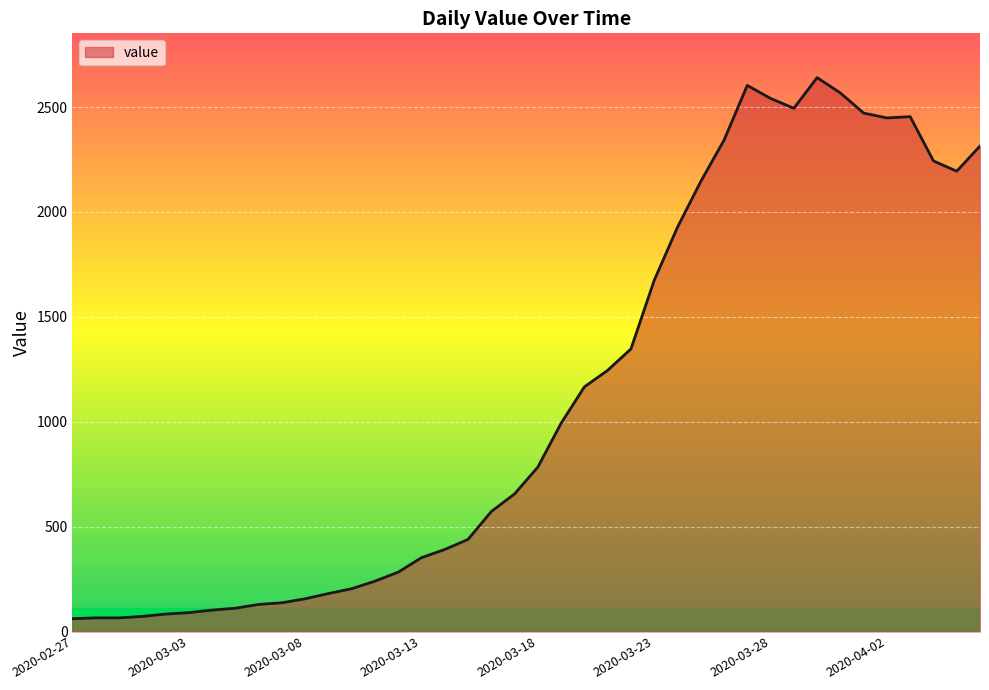

Does the chart display data point markers on the line(s)?

No